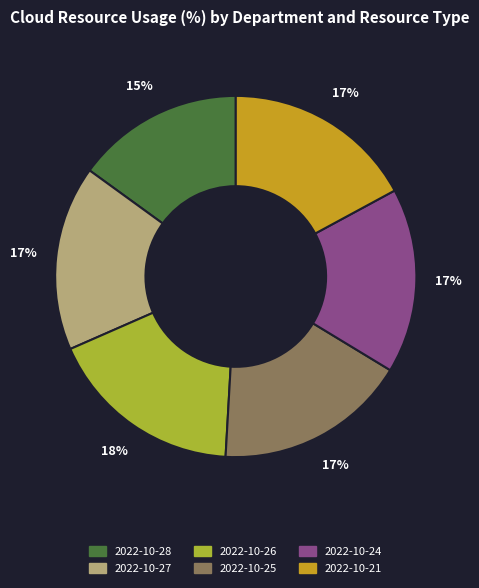

To the nearest percent, what percentage of the pie is 2022-10-27?

17%